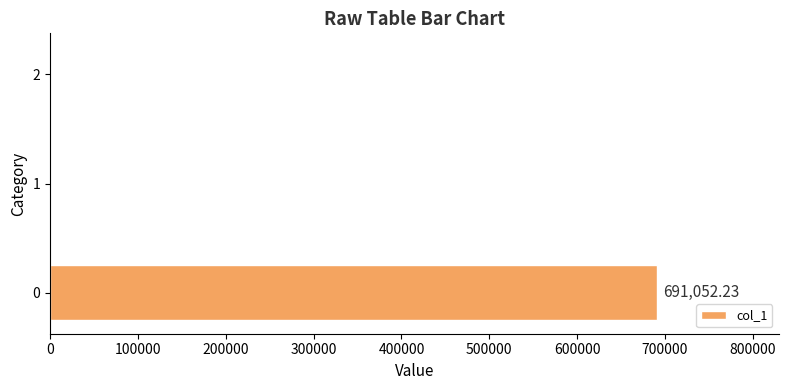

What is the change in value from 0 to 1?

-691052.2